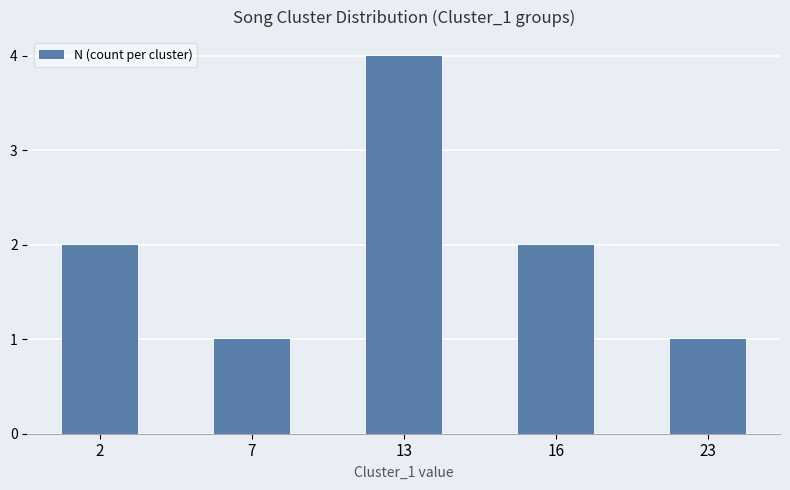

How many data points does each series have?

5